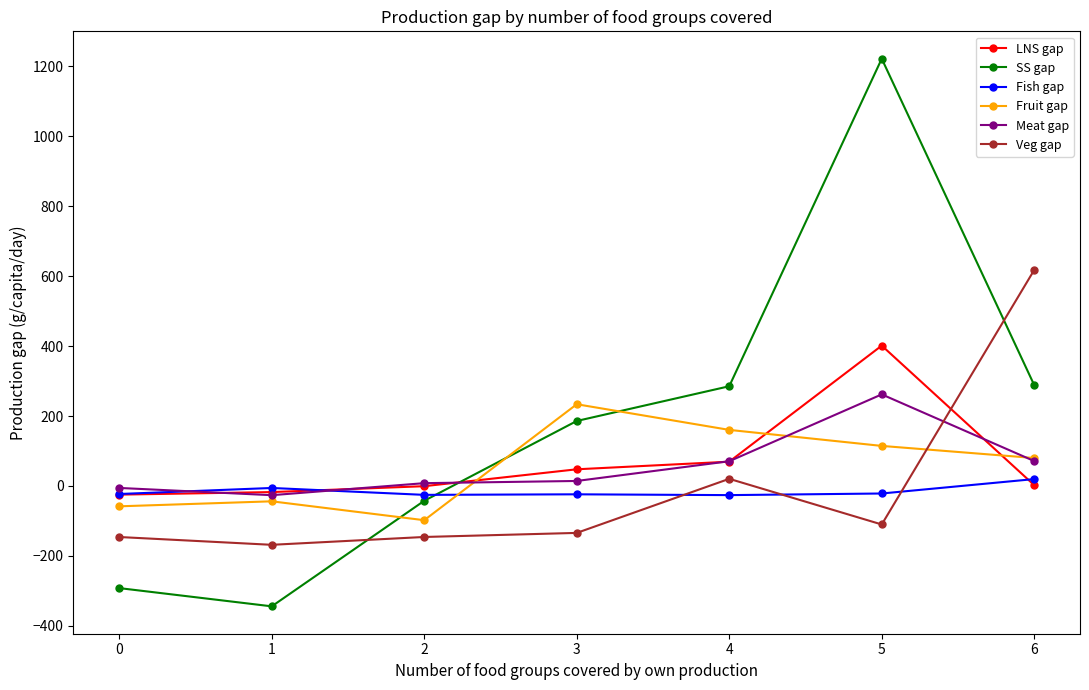

Which series ends up on top after the final intersection of Fish gap and LNS gap?

Fish gap